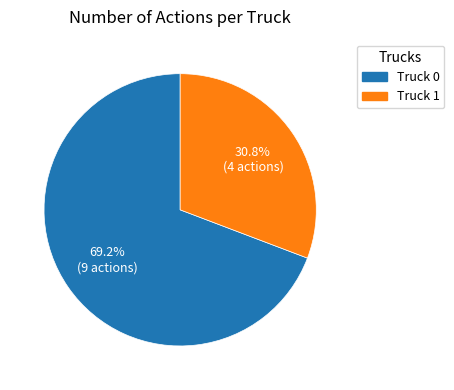

What is the smallest slice in the pie chart?

Truck 1